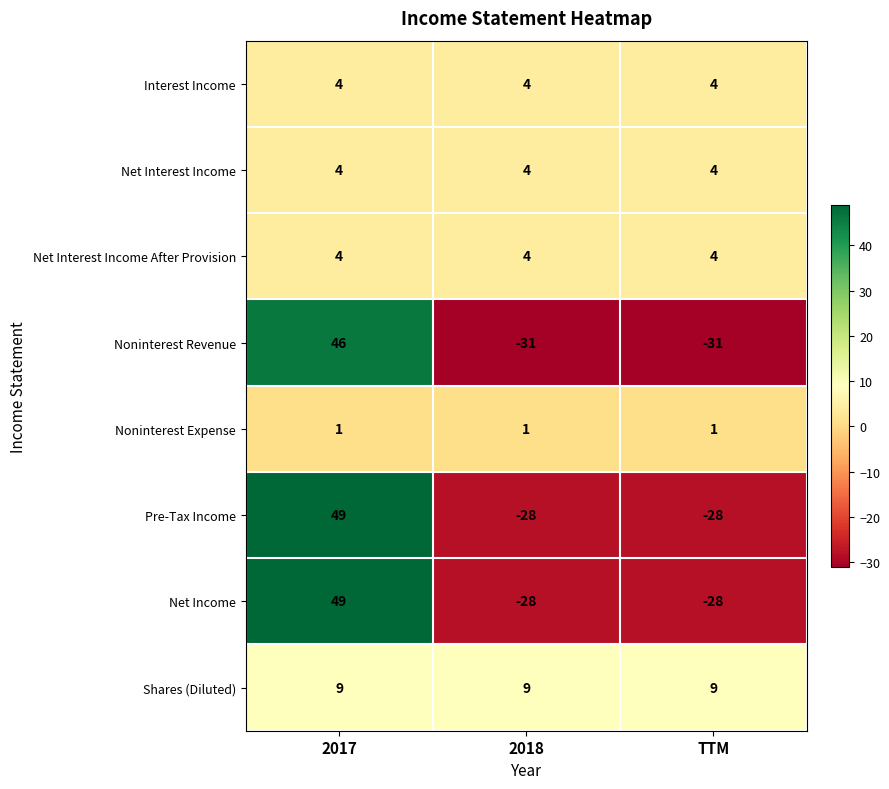

What is the maximum value shown in the chart?

49